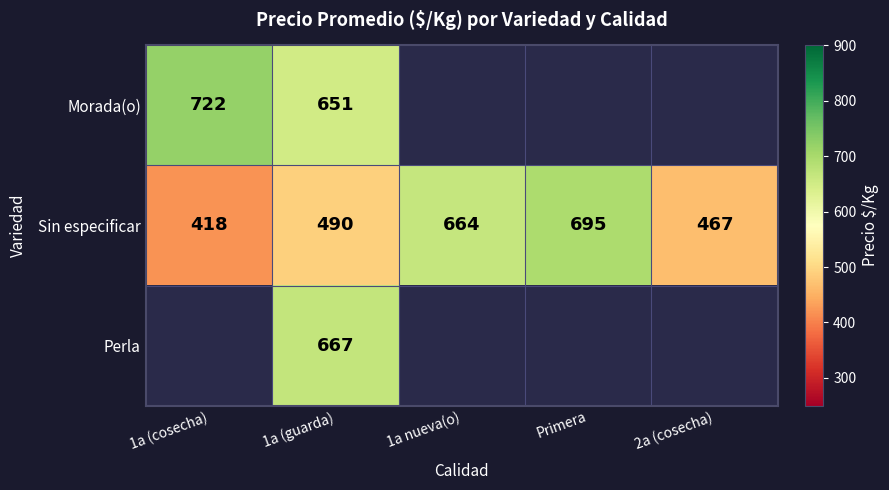

True or false: Morada(o) has a value of 403.5 at 1a (guarda).

False